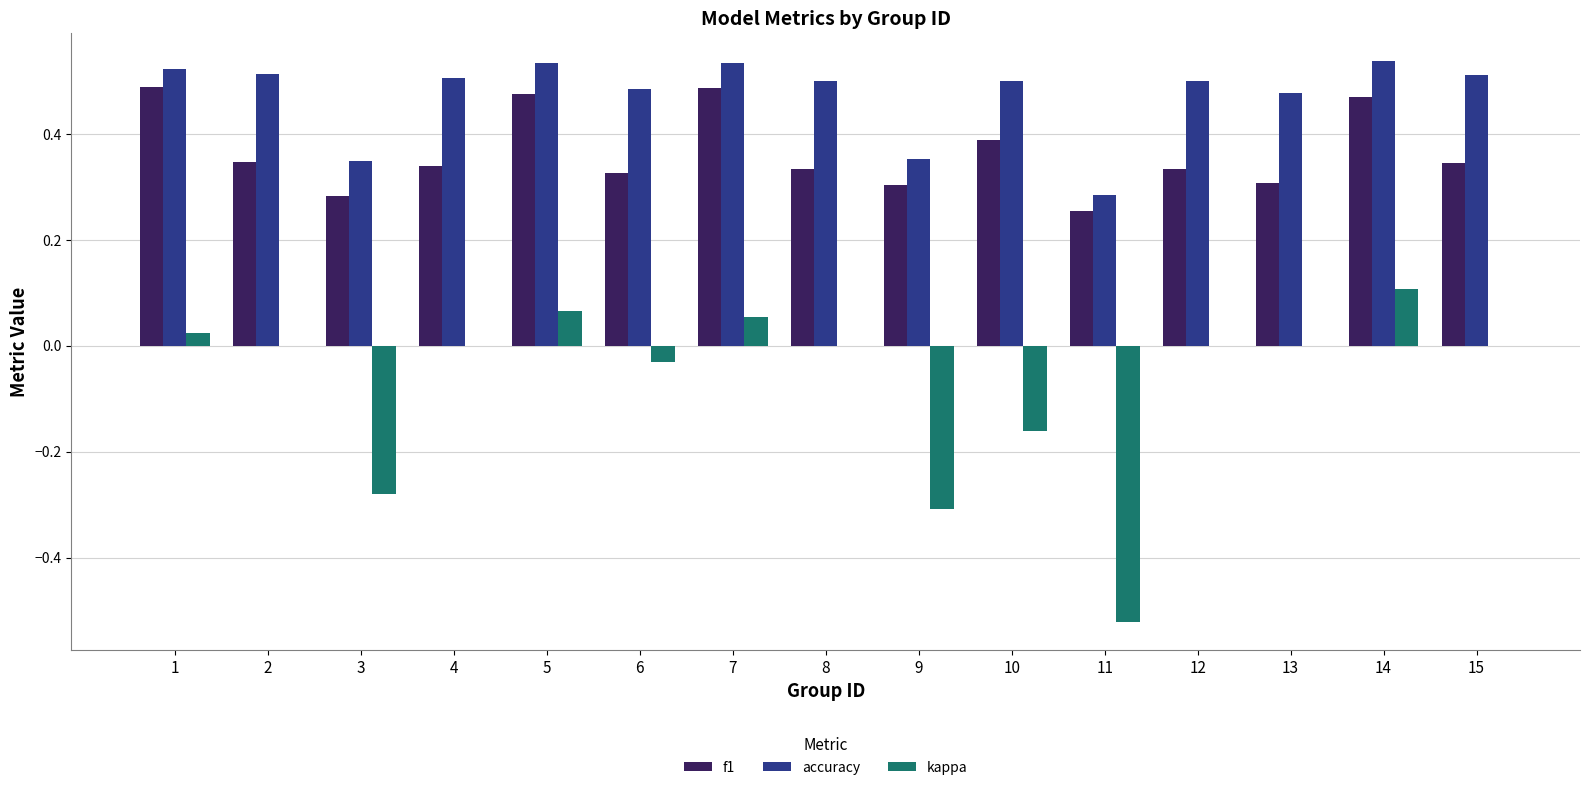

Which category has the highest value in the kappa series?

14